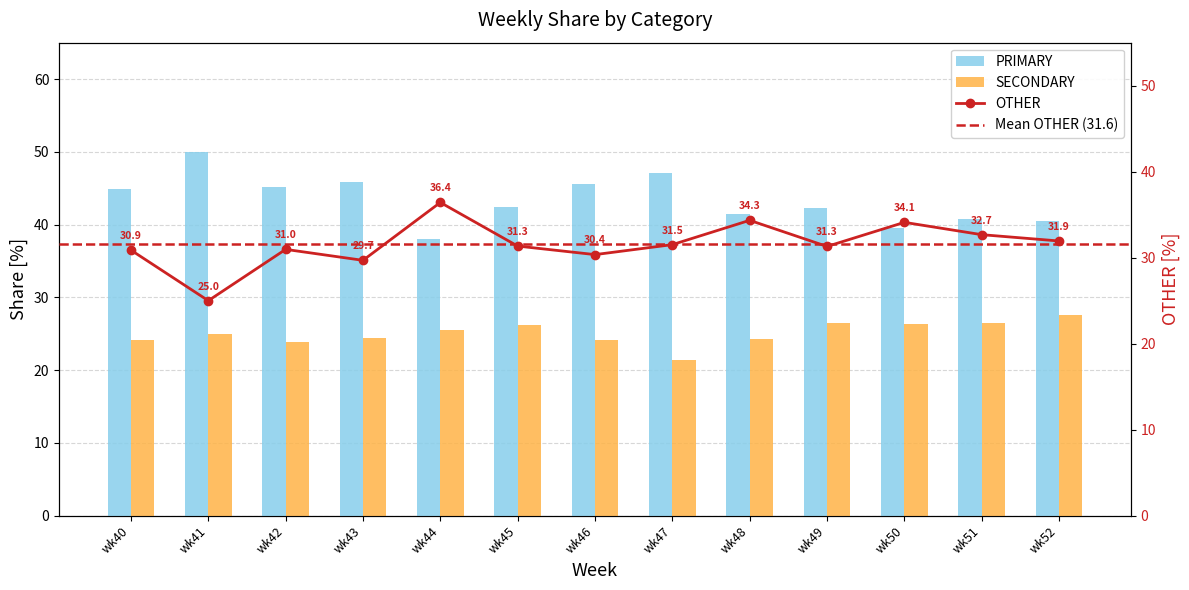

Which series has the largest total across all categories?

PRIMARY